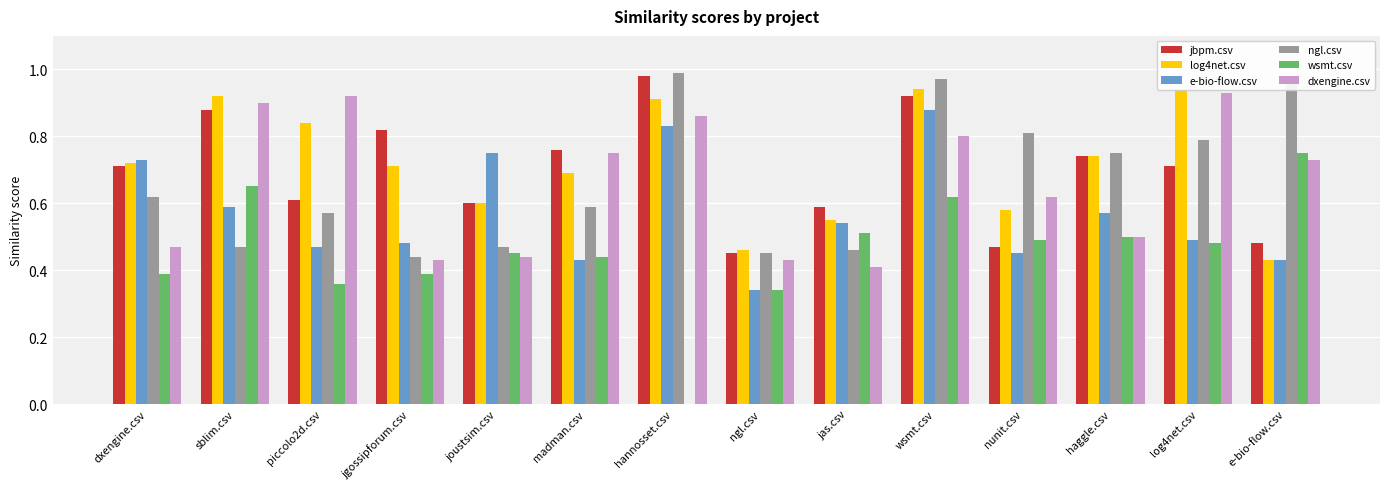

Does the chart contain any negative values?

No